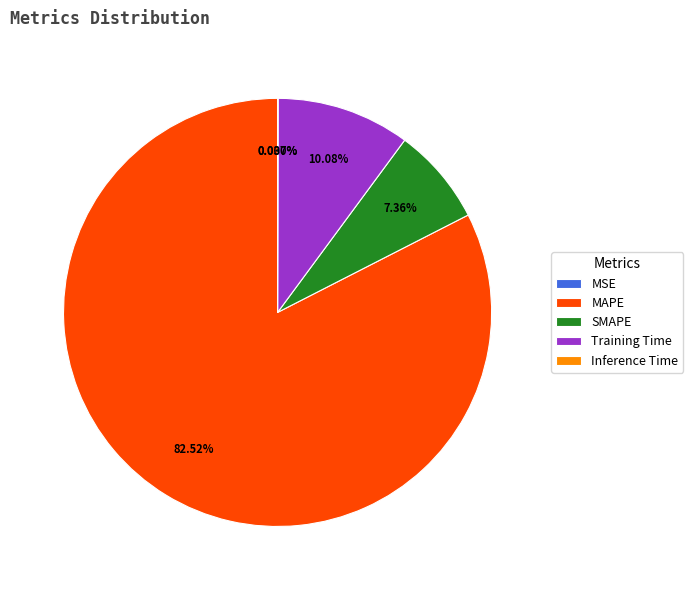

Which category has the biggest portion of the pie?

MAPE